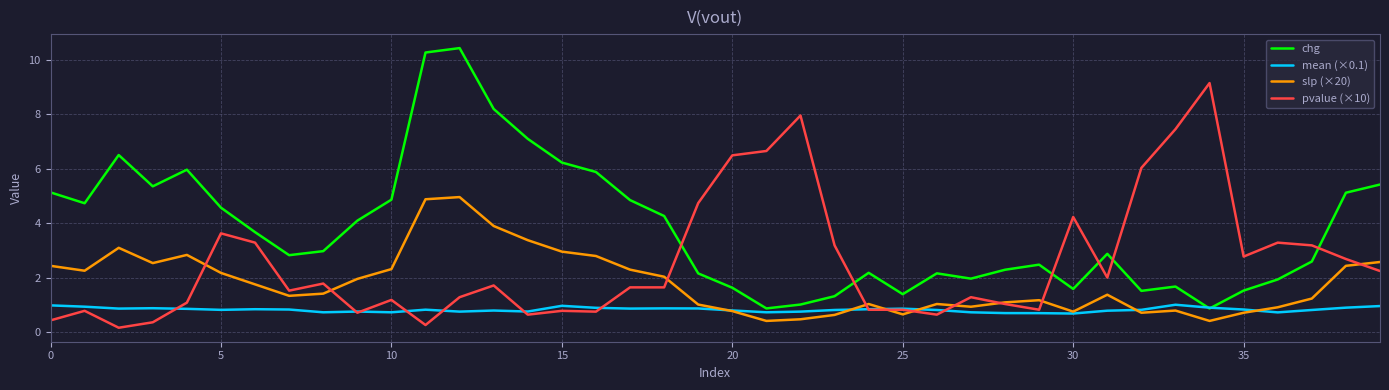

List the series in order of their peak value, highest first.

chg, pvalue (×10), slp (×20), mean (×0.1)